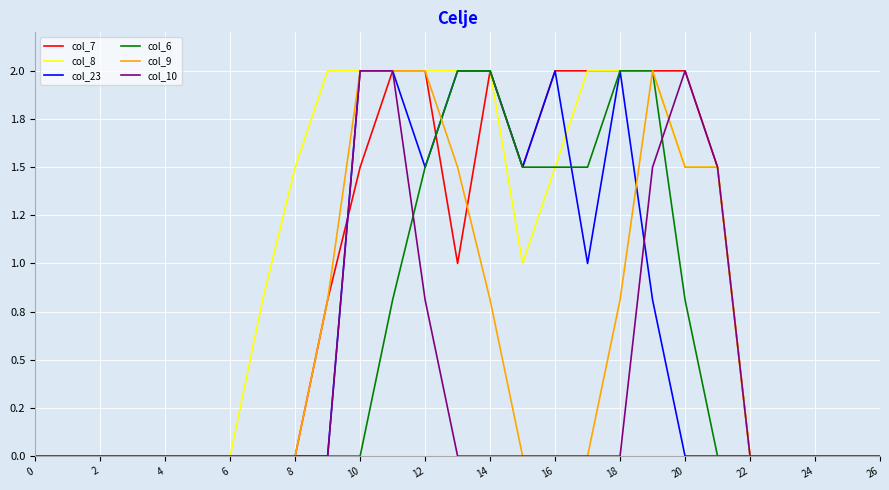

Does the chart have visible grid lines?

Yes